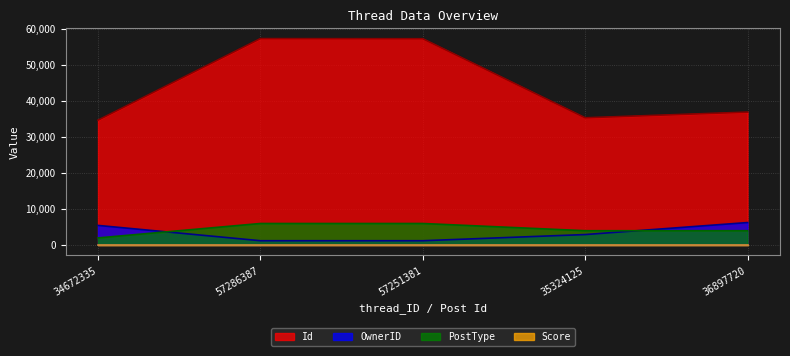

Which has a higher value, 57286387 or 34672335?

57286387